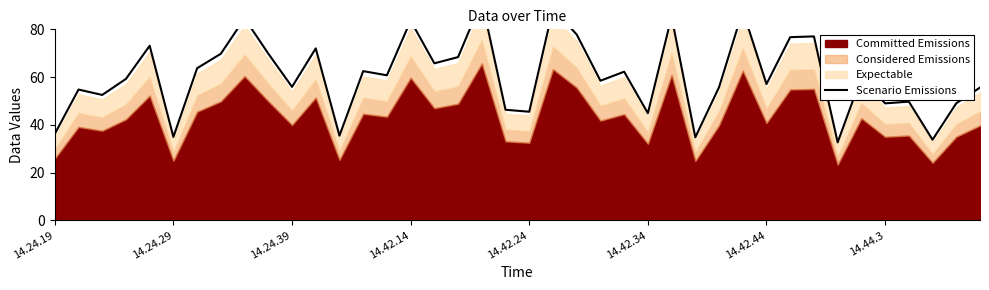

What is the sum of all values?

2422.7